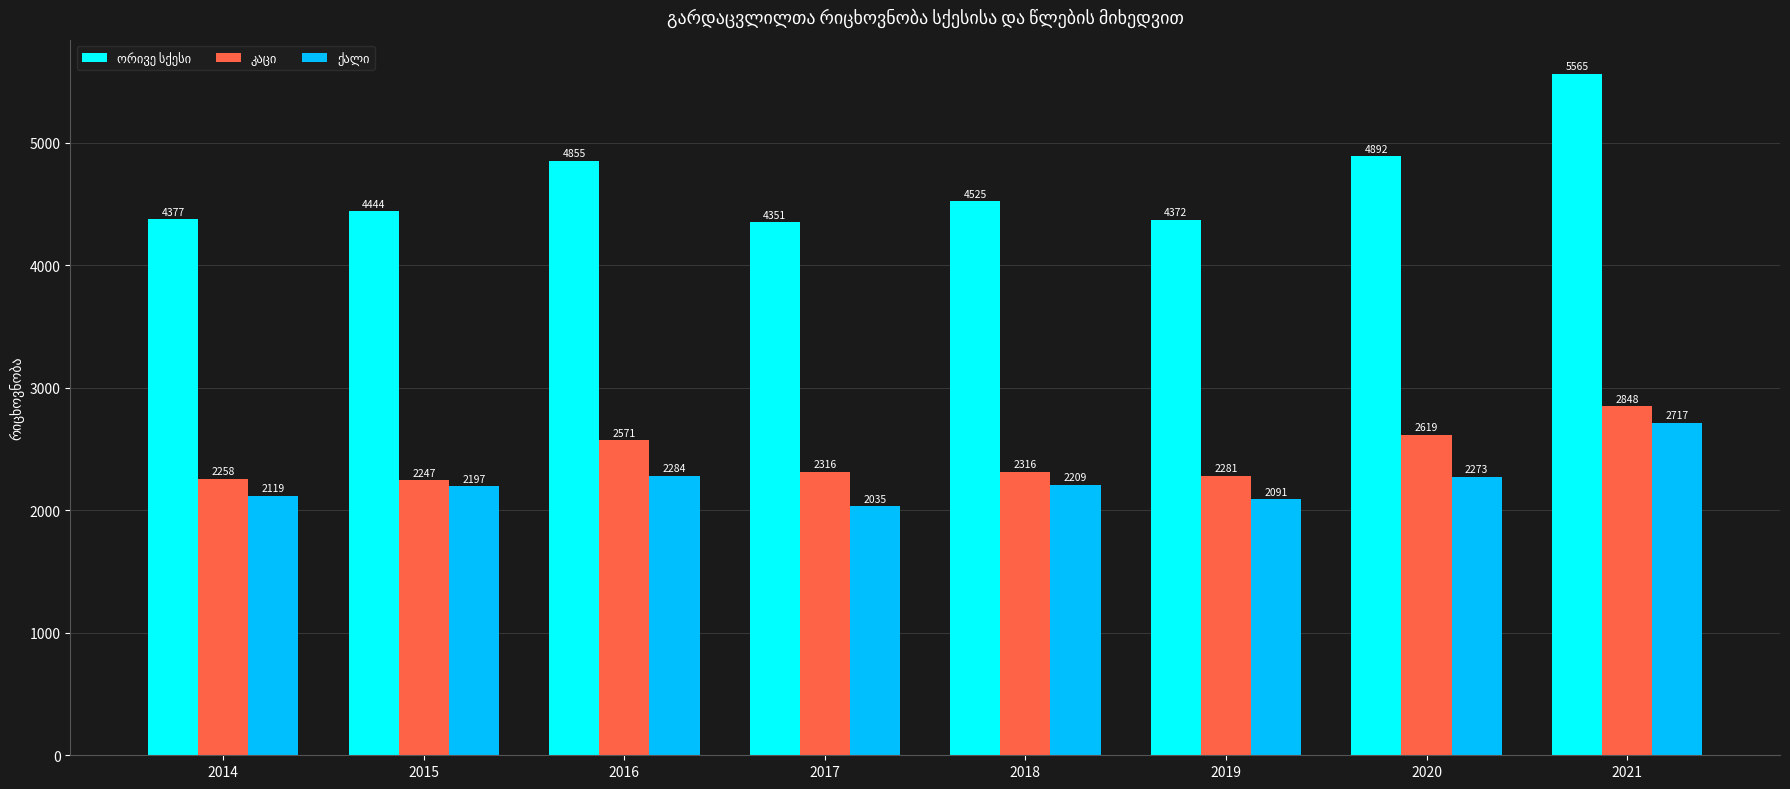

Count the number of categories in the chart.

8